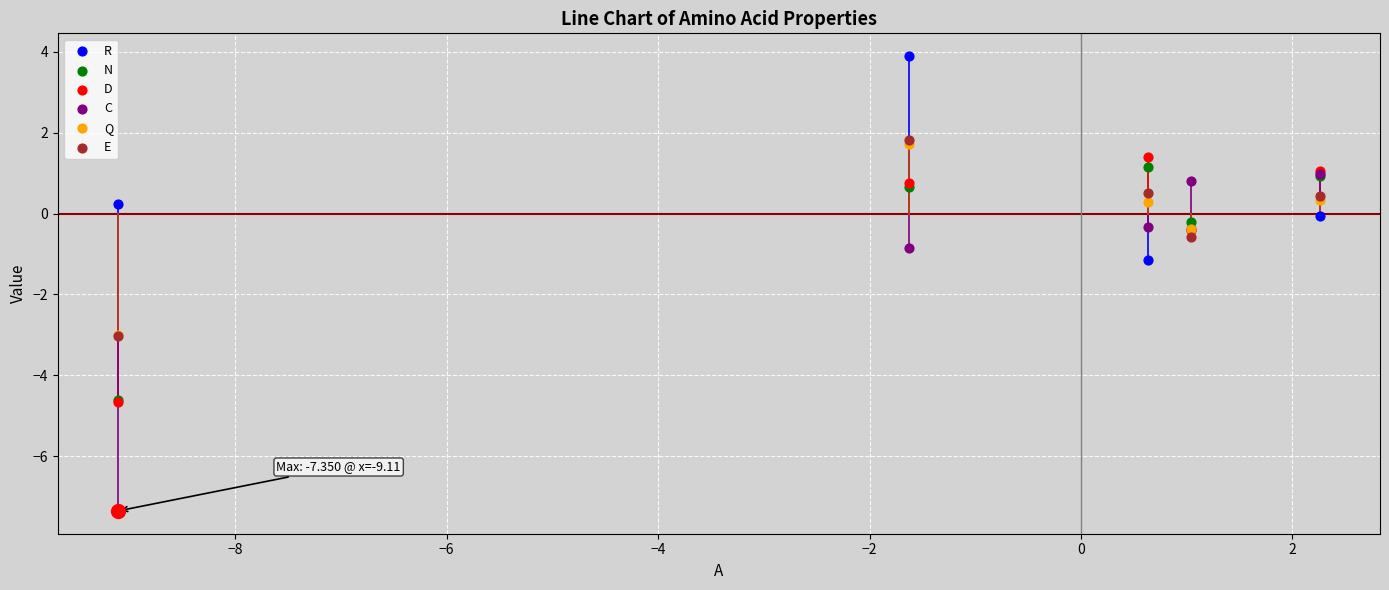

At how many categories does at least one series exceed -5?

5